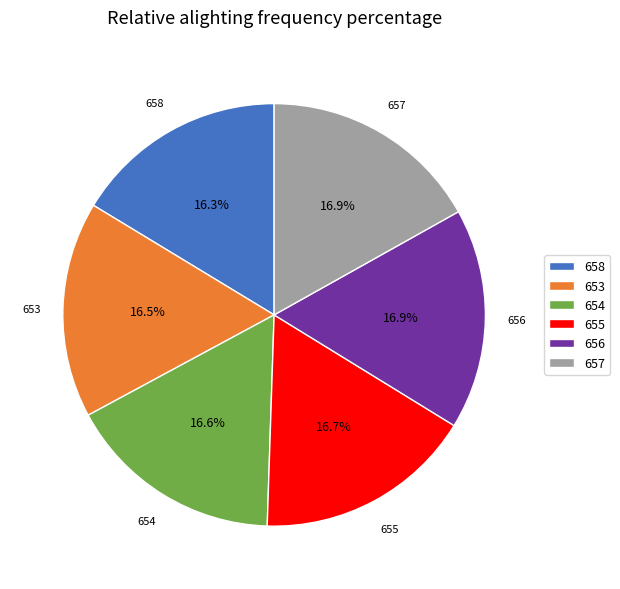

Does 656 account for over 50% of the chart?

No